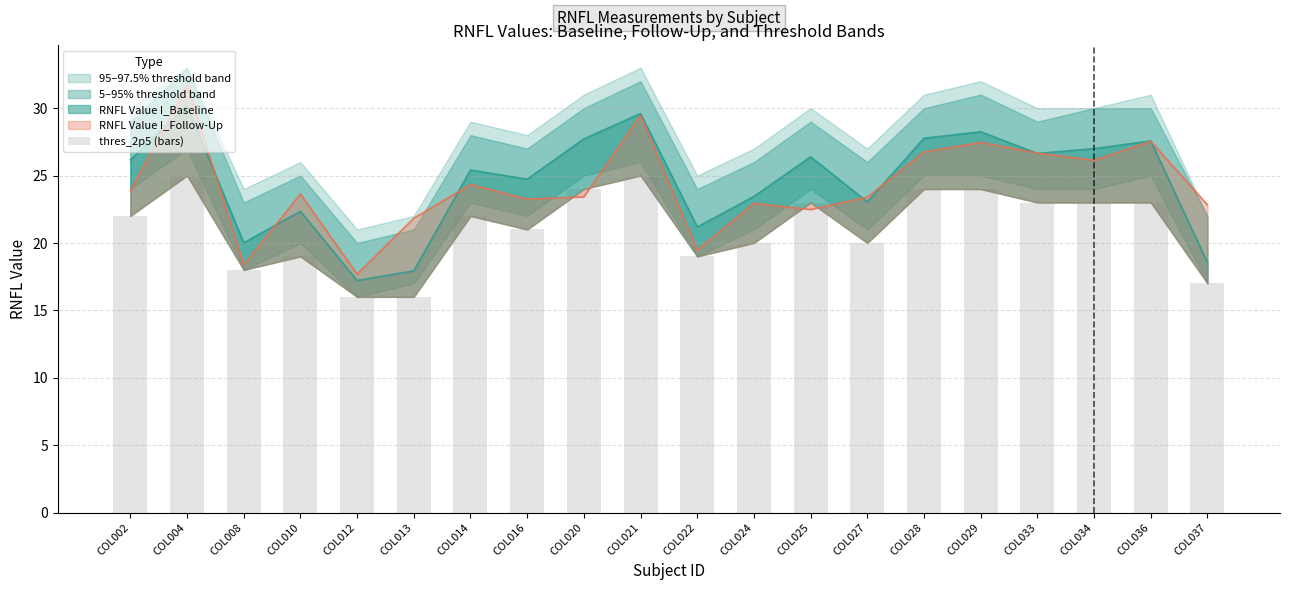

Which category has the highest value across all series?

COL004